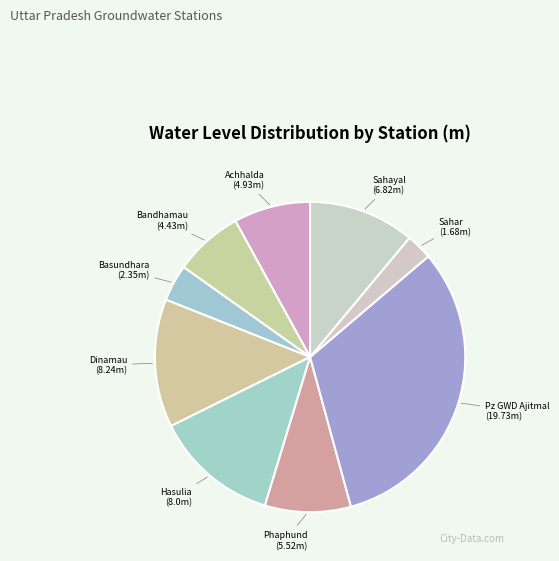

Which category has the smallest portion of the pie?

Sahar